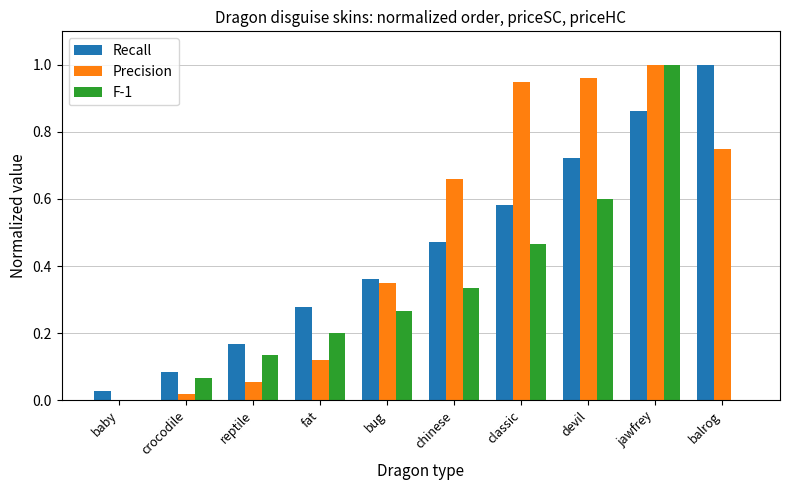

Which series changed the most between reptile and classic?

Precision